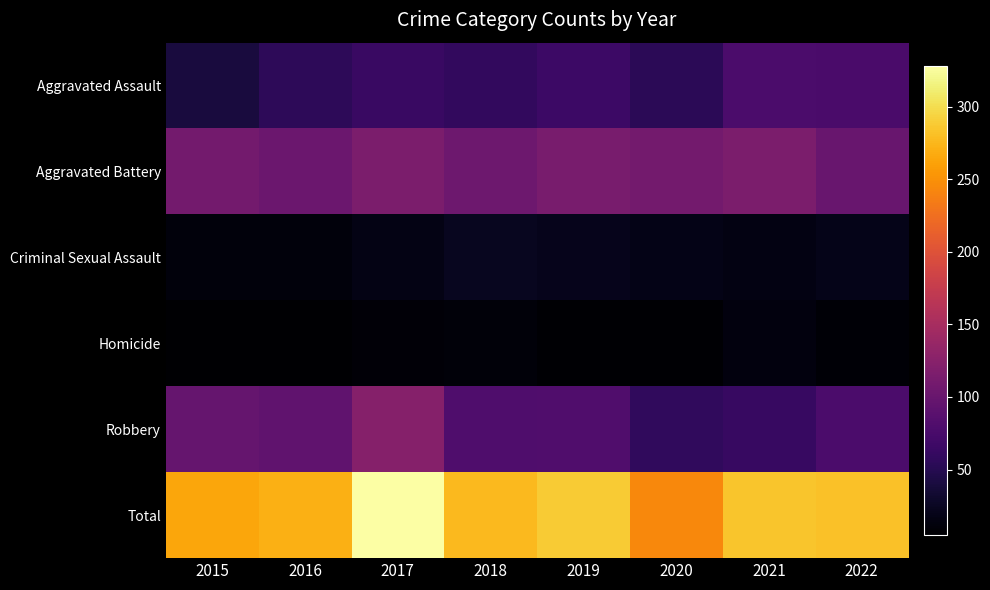

What is the spread (max minus min) of values at 2019?

281